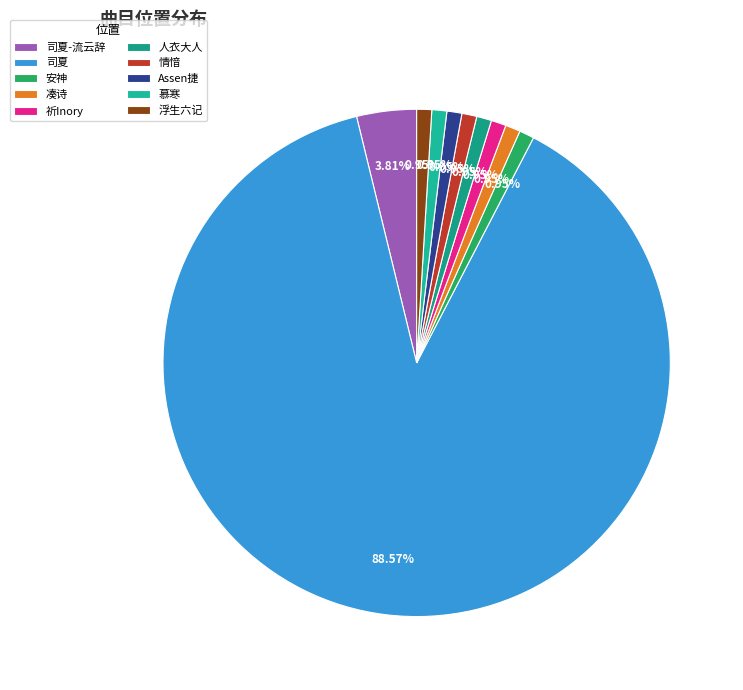

To the nearest percent, what portion does 凑诗 represent?

1%